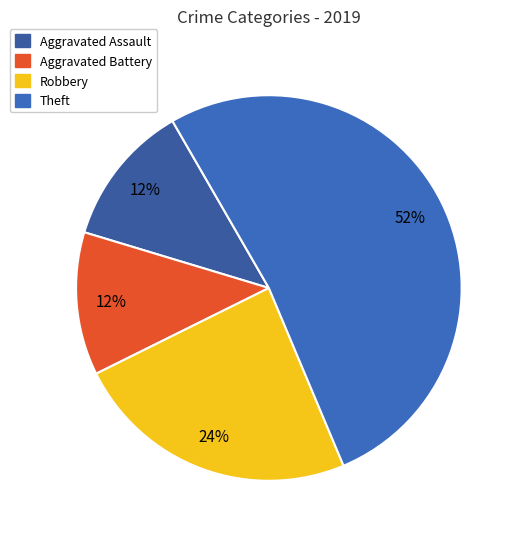

Count the number of slices in the pie.

4